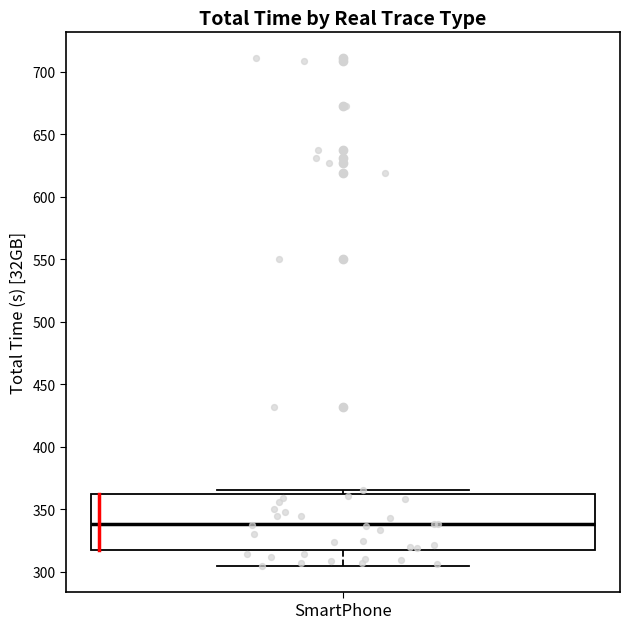

Transcribe this box plot: give where the median line is, the range the box spans, and where the two whiskers end, as read against the y-axis. The values are not printed on the chart, so give them approximately, as read against the axis.

median 340, box 320 to 360, whiskers 305 to 365